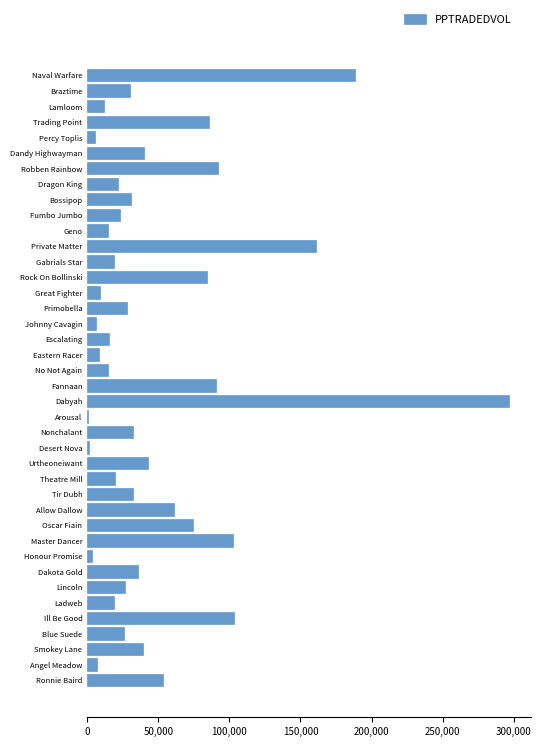

Which category has the highest value across all series?

Dabyah